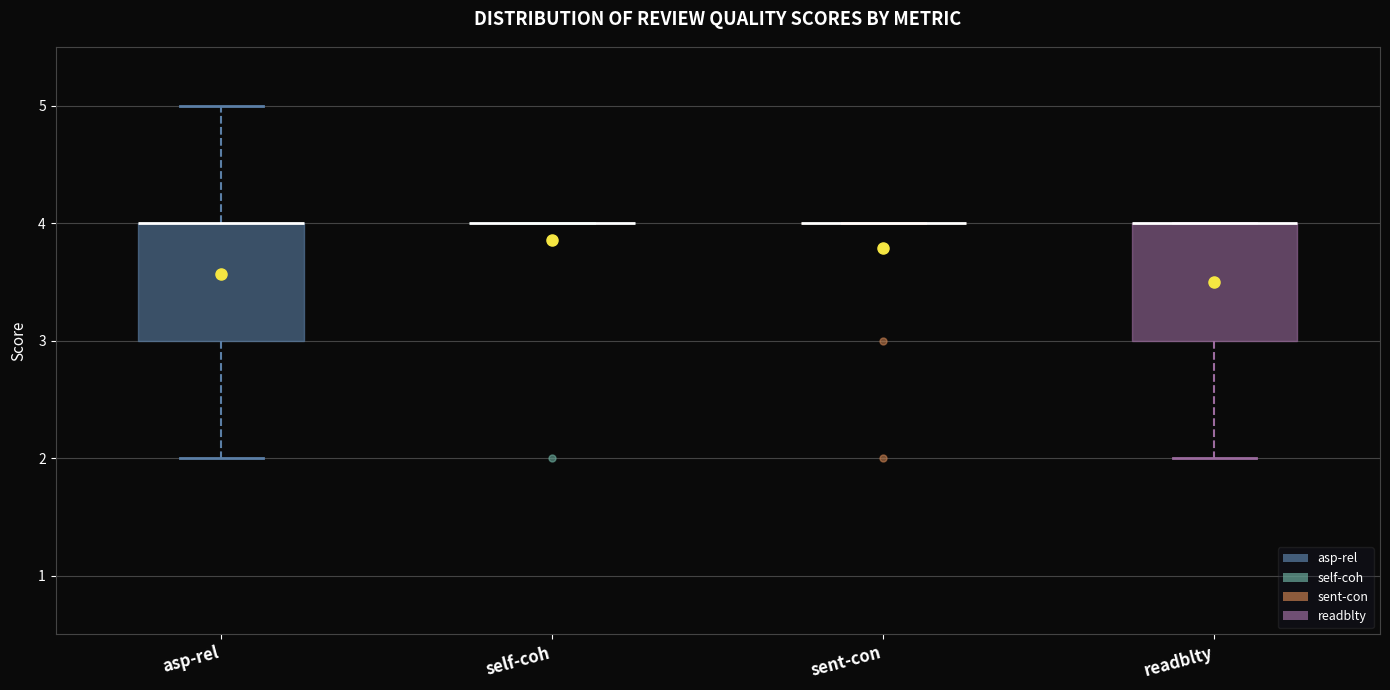

Reading left to right, read every box against the y-axis: the position of its median line, the range the box covers, and the ends of its whiskers. The values are not printed on the chart, so give them approximately, as read against the axis.

asp-rel: median 4 (drawn on the box's upper edge), box 3 to 4, whiskers 2 to 5
self-coh: box collapsed to a line at 4, whiskers 4 to 4
sent-con: box collapsed to a line at 4, whiskers 4 to 4
readblty: median 4 (drawn on the box's upper edge), box 3 to 4, whiskers 2 to 4